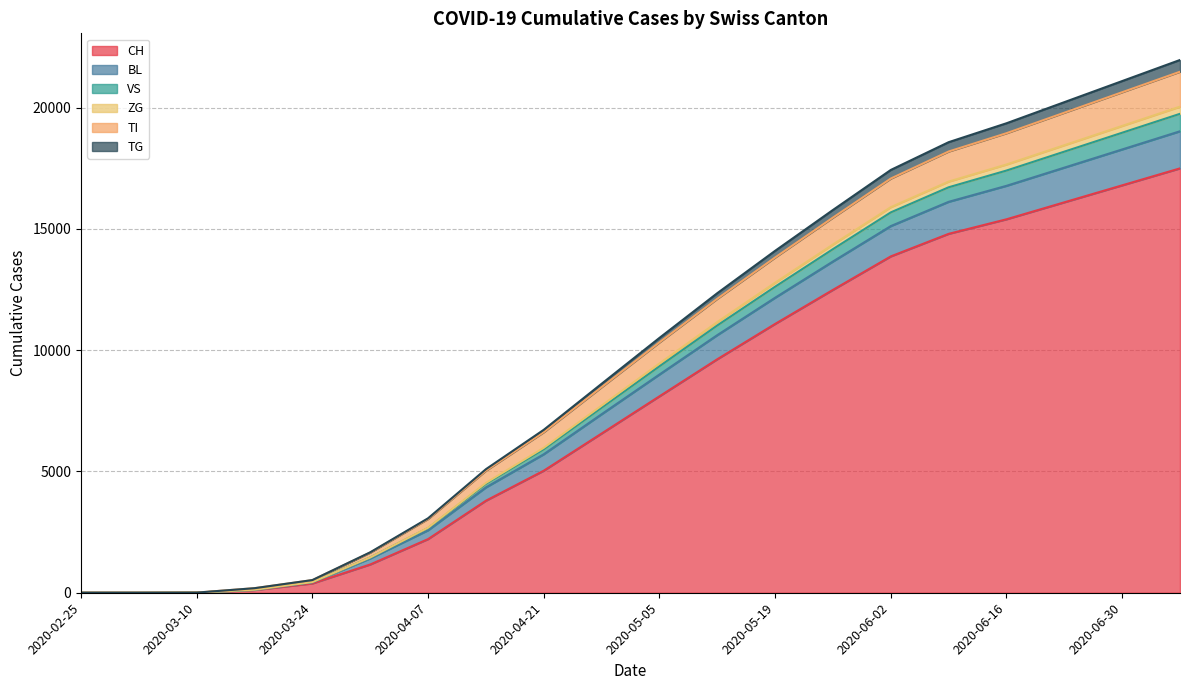

Does the chart display data point markers on the line(s)?

No